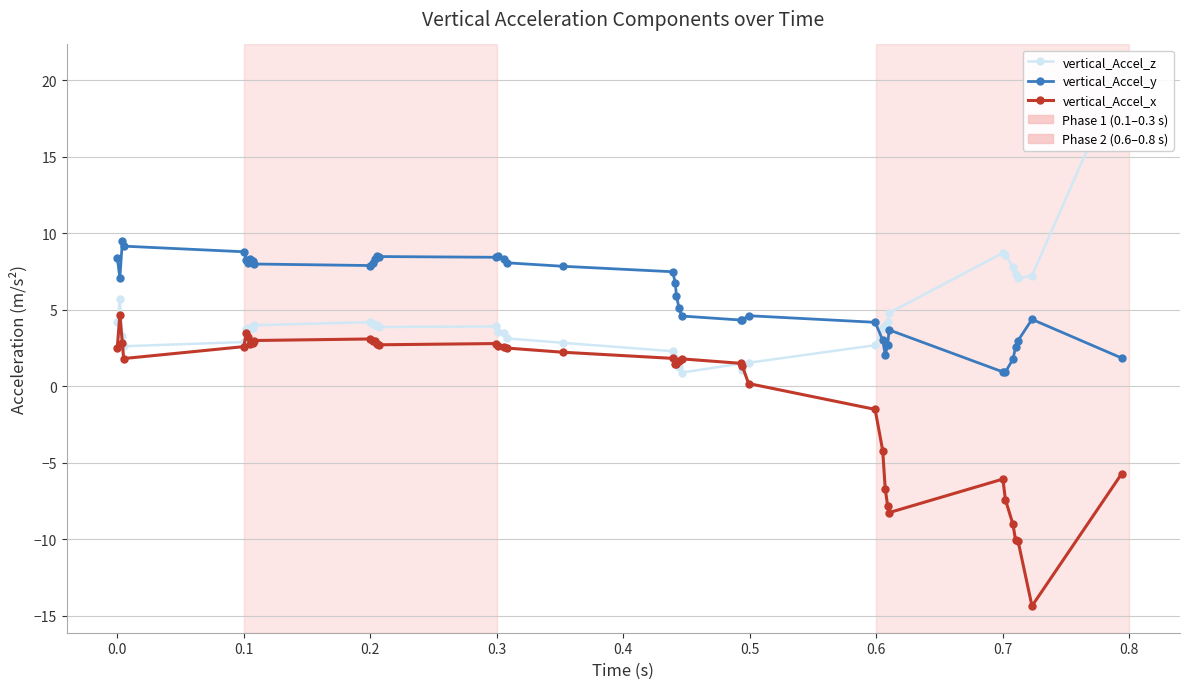

List the series in order of their peak value, lowest first.

vertical_Accel_x, vertical_Accel_y, vertical_Accel_z